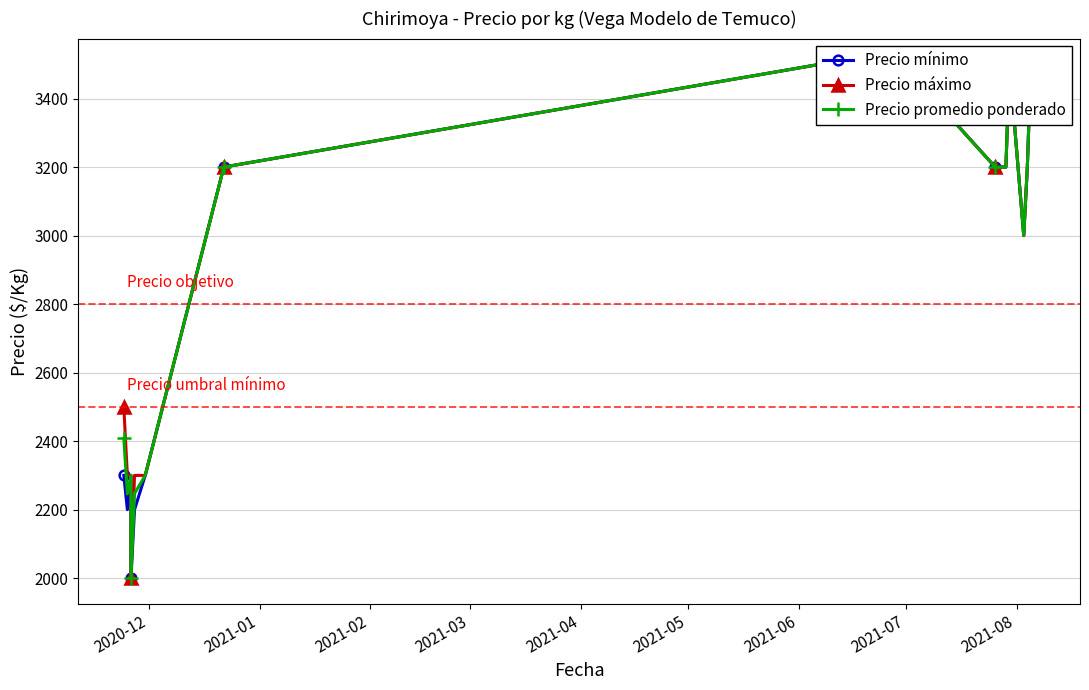

What is the greatest value displayed?

3500